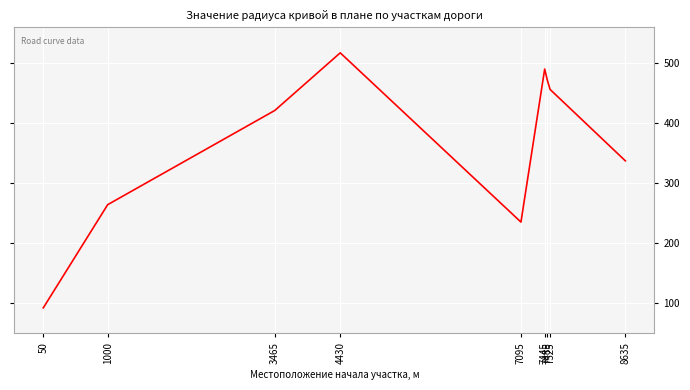

Does the chart have visible grid lines?

Yes